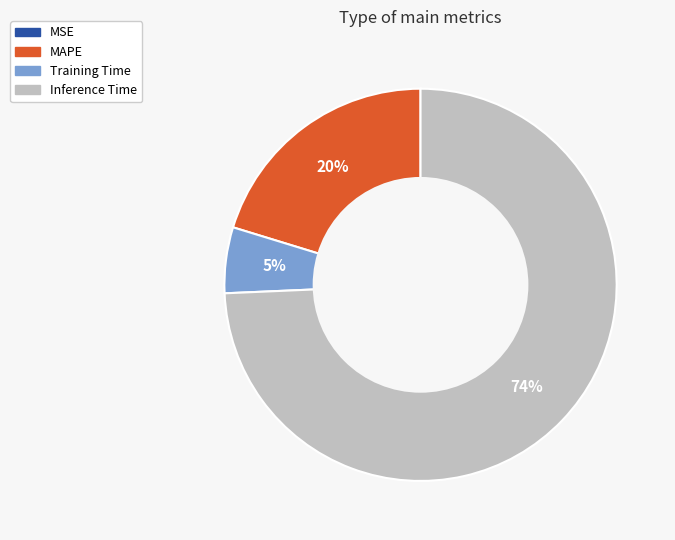

The Training Time slice represents 1% of the pie. True or false?

False